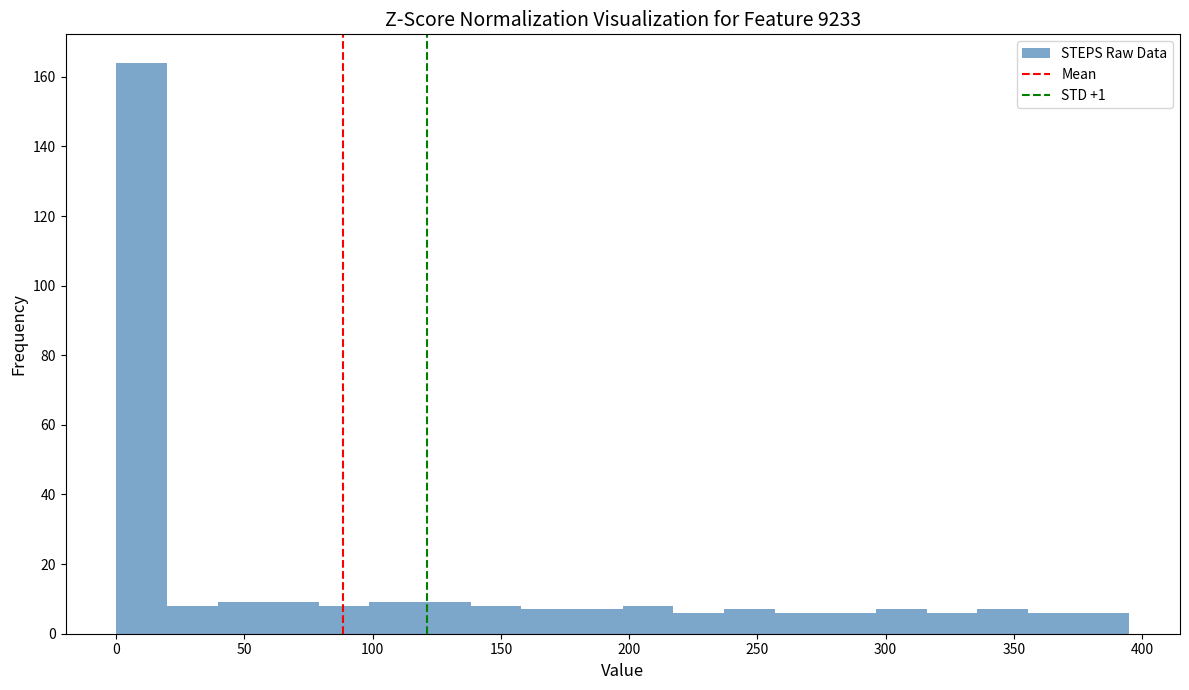

Read against the x-axis, roughly where is the centre of the tallest bar?

10